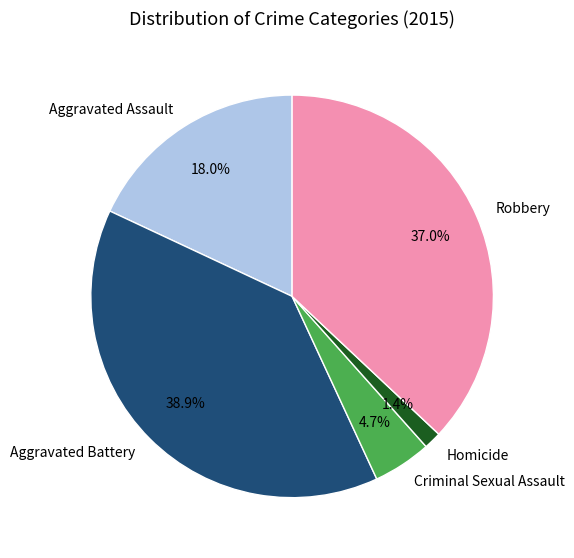

Which category has the biggest portion of the pie?

Aggravated Battery